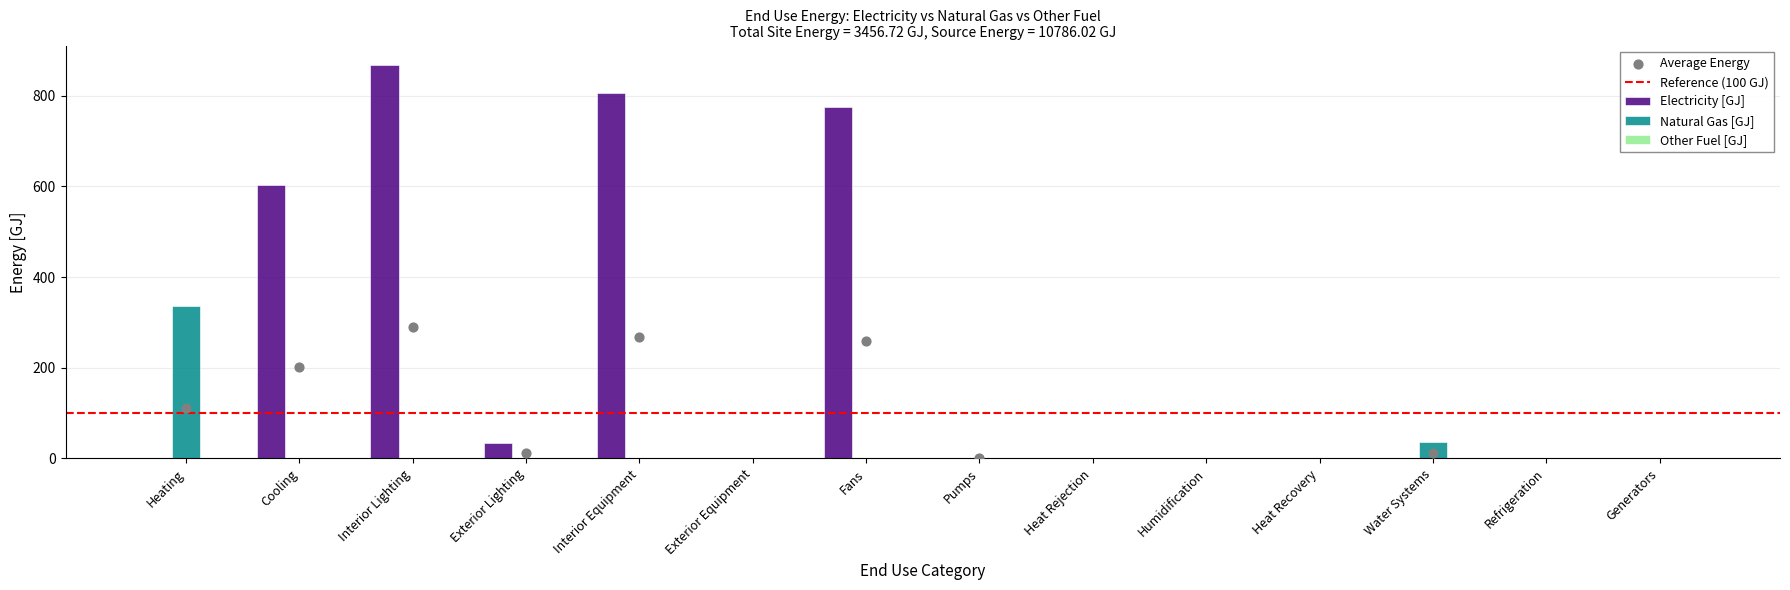

At how many categories does at least one series exceed 216?

5